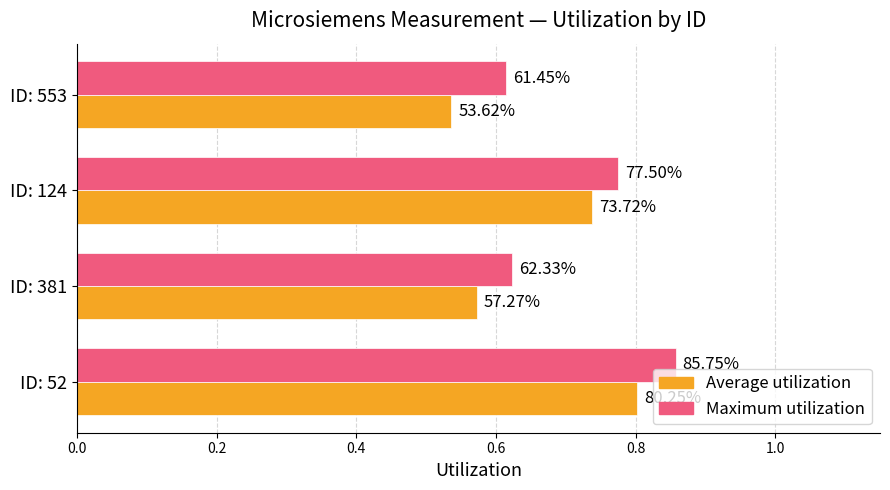

What are all the series names shown in the legend?

Average utilization, Maximum utilization